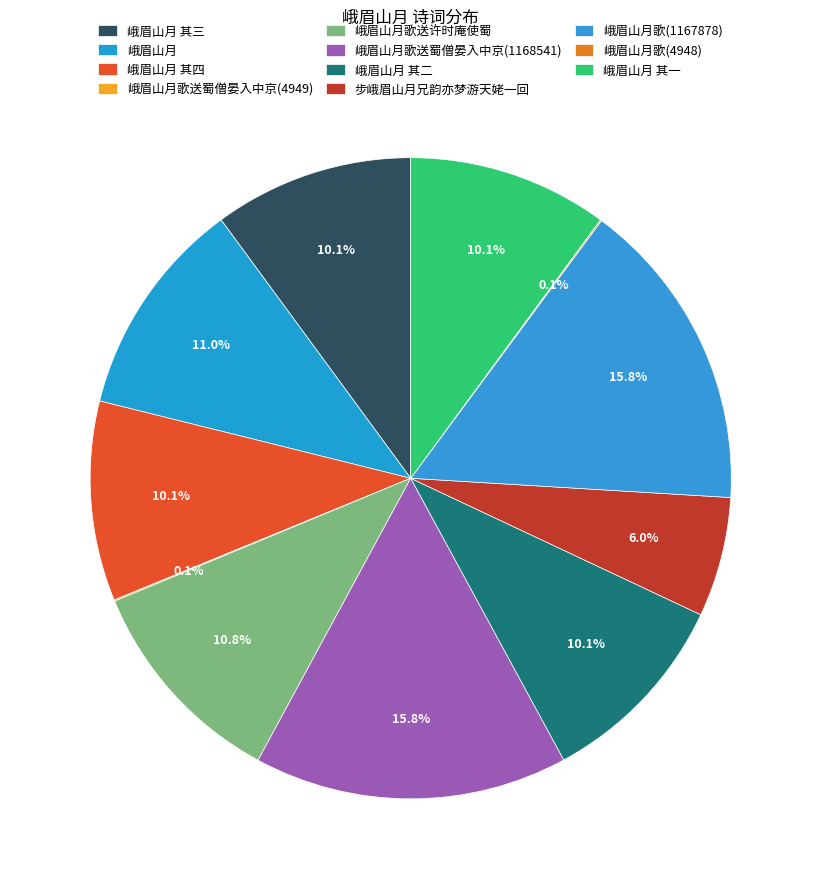

How many slices are in this pie chart?

11